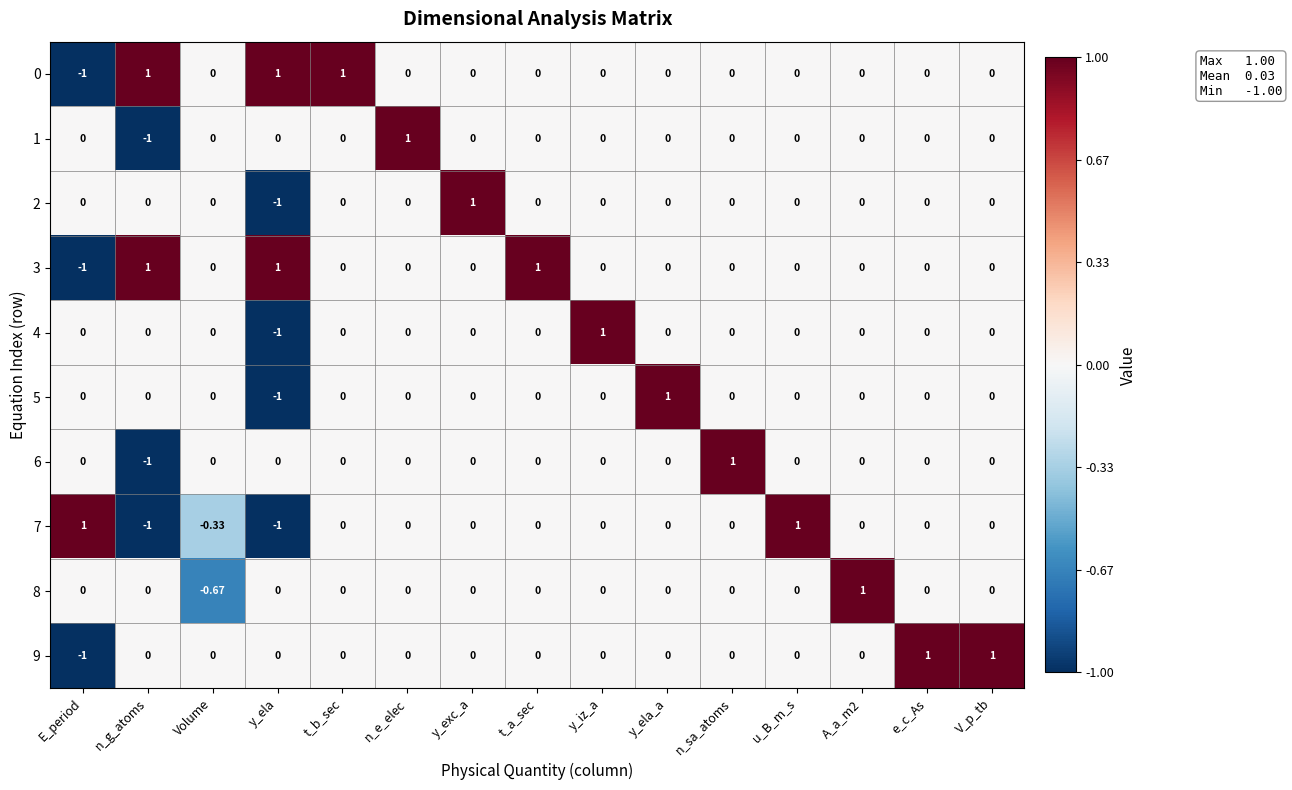

Which category has the lowest value in the 1 series?

n_g_atoms